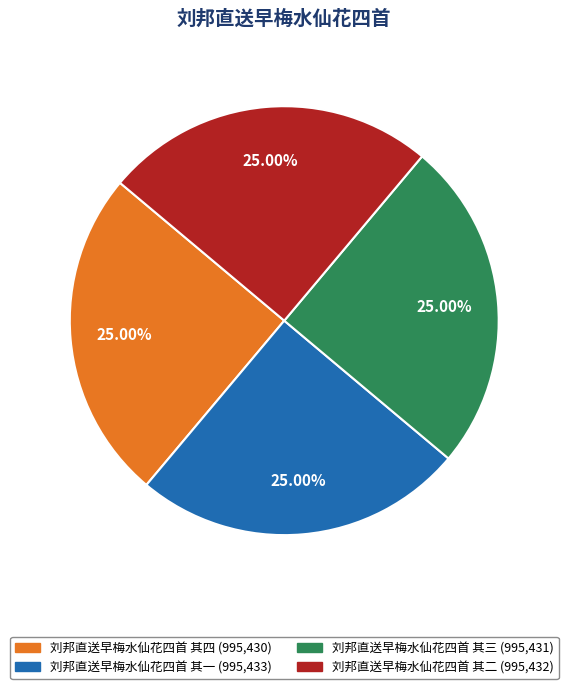

Is 刘邦直送早梅水仙花四首 其四 the majority of the pie?

No